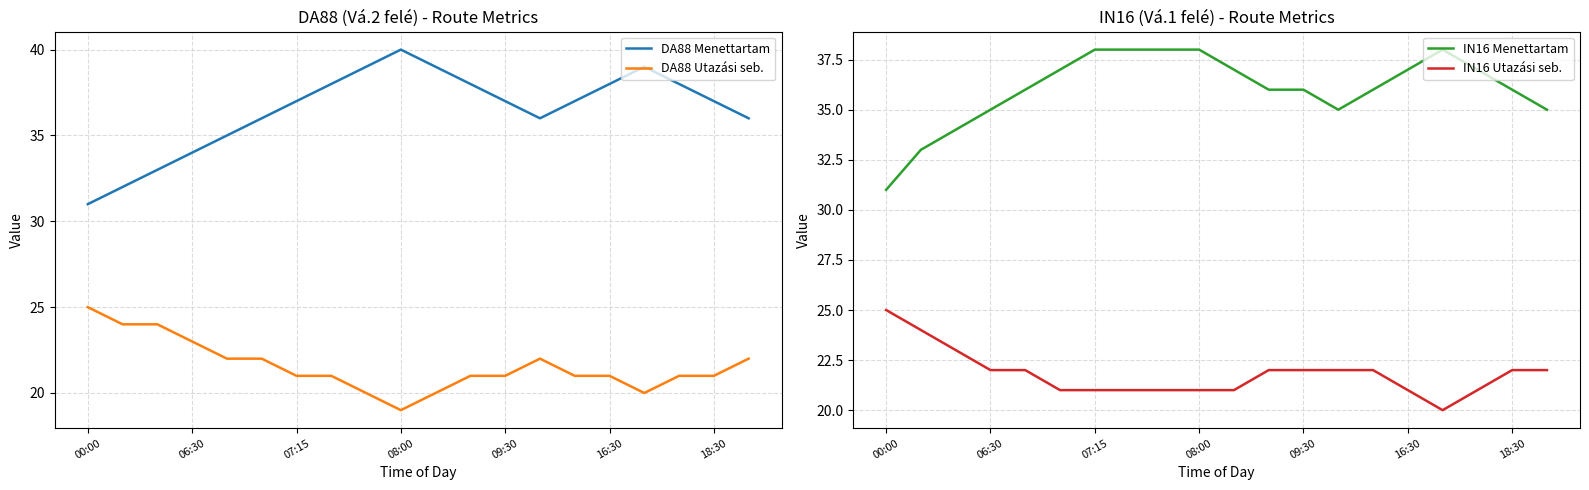

In IN16 Utazási seb., how many points are lower than both neighbors (excluding endpoints)?

1